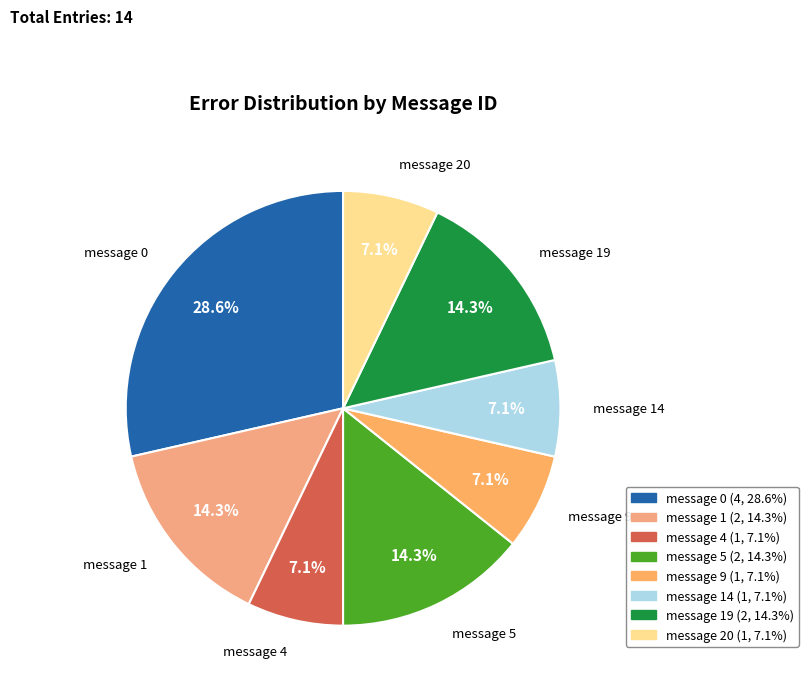

How many slices are in this pie chart?

8